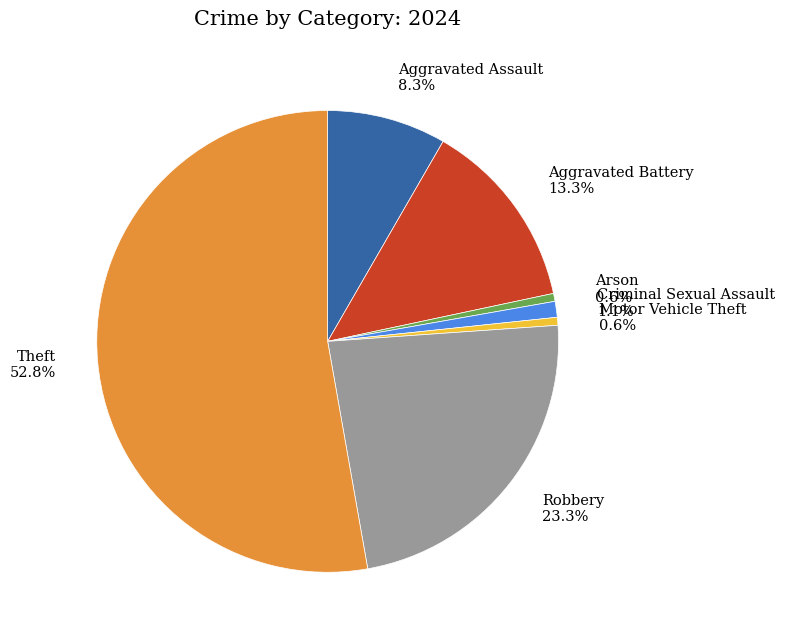

To the nearest percent, what percentage of the pie is Theft?

53%